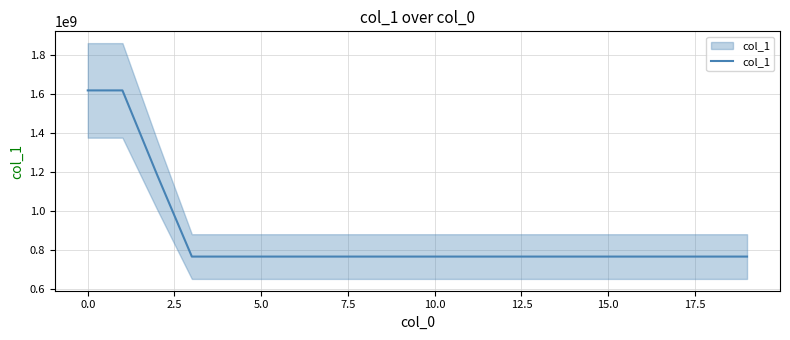

What position from the right is 16?

4